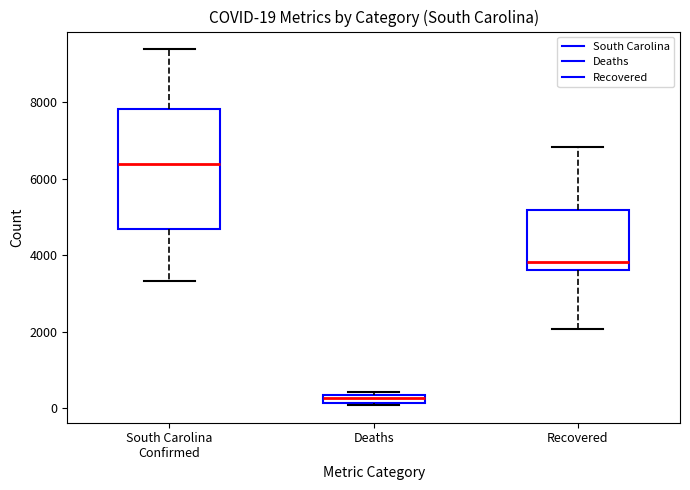

Comparing the boxes themselves (not the whiskers), which one is the tallest?

South Carolina Confirmed